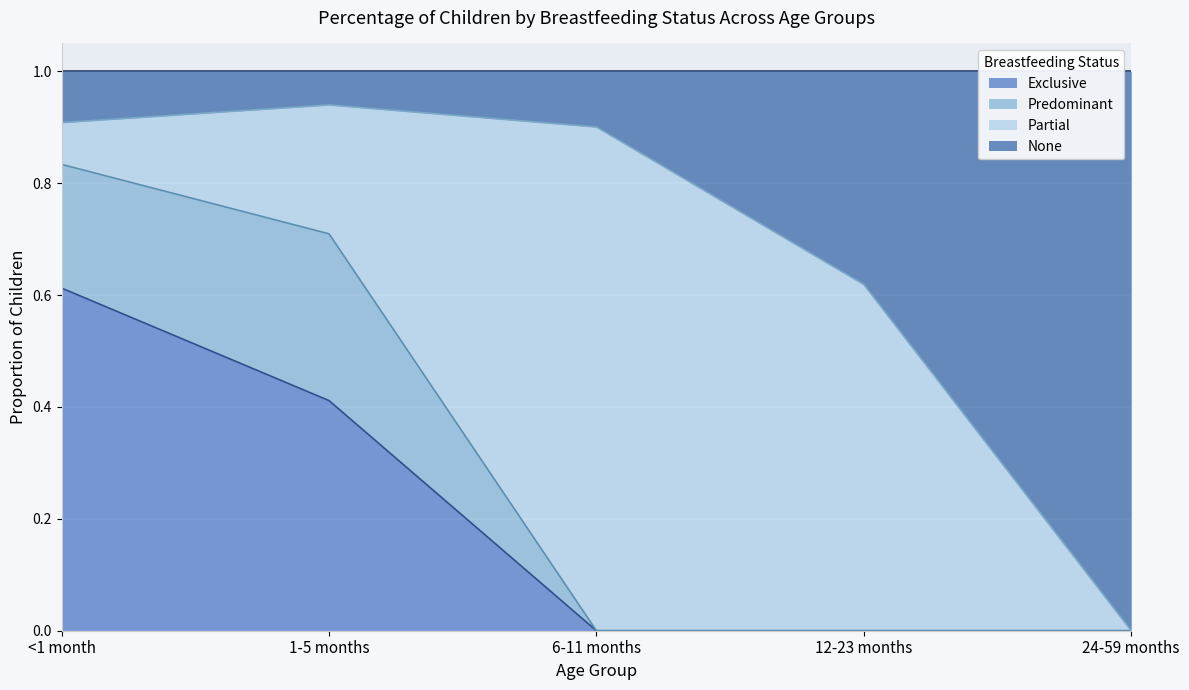

True or false: Exclusive has more than 0 points higher than both neighbors.

False